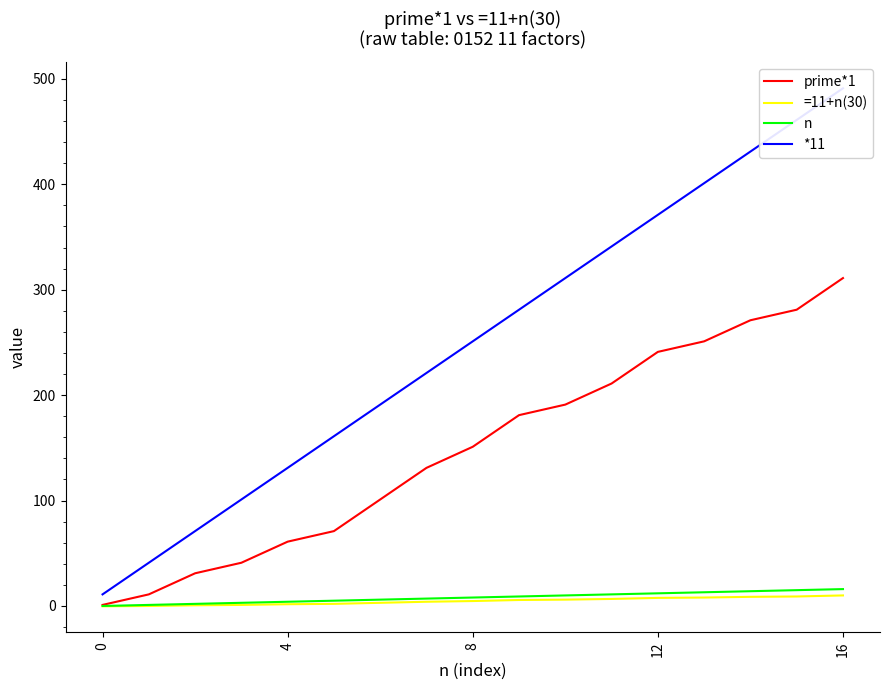

How many data points in prime*1 are above 151?

8